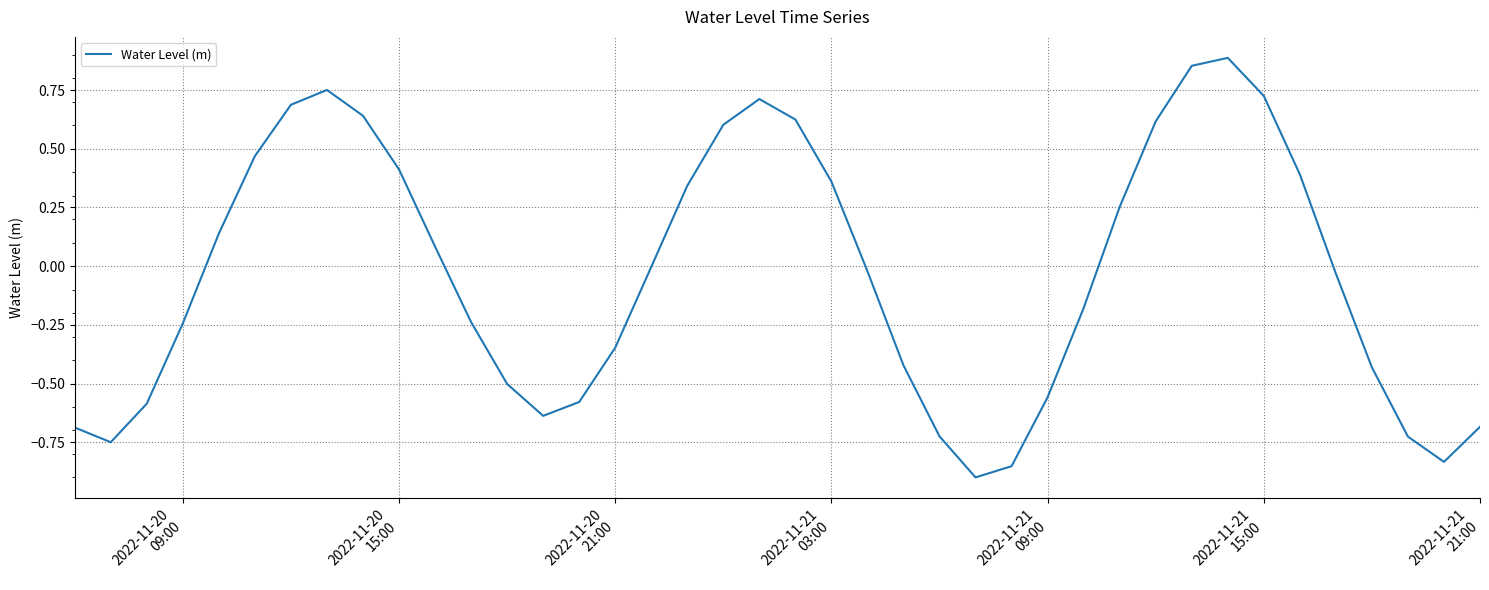

Does the chart have visible grid lines?

Yes